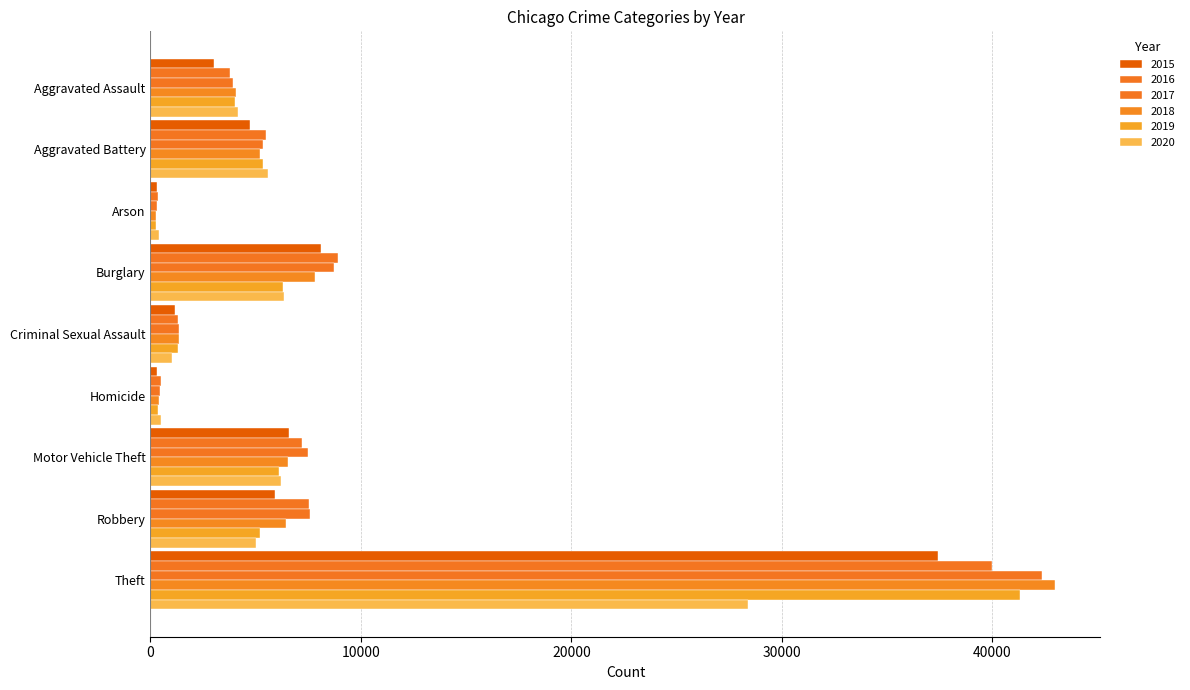

What is the sum of the 2020 values at Robbery and Arson?

5425